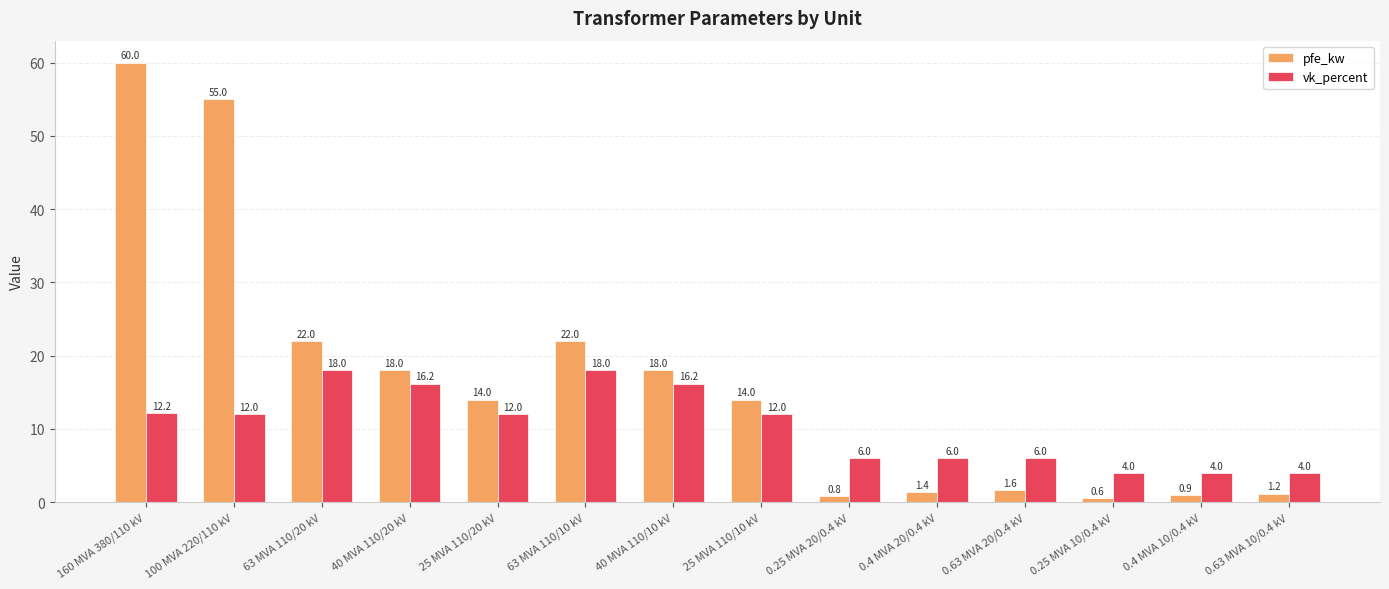

The pfe_kw series shows 0.9 at 0.4 MVA 10/0.4 kV. True or false?

True